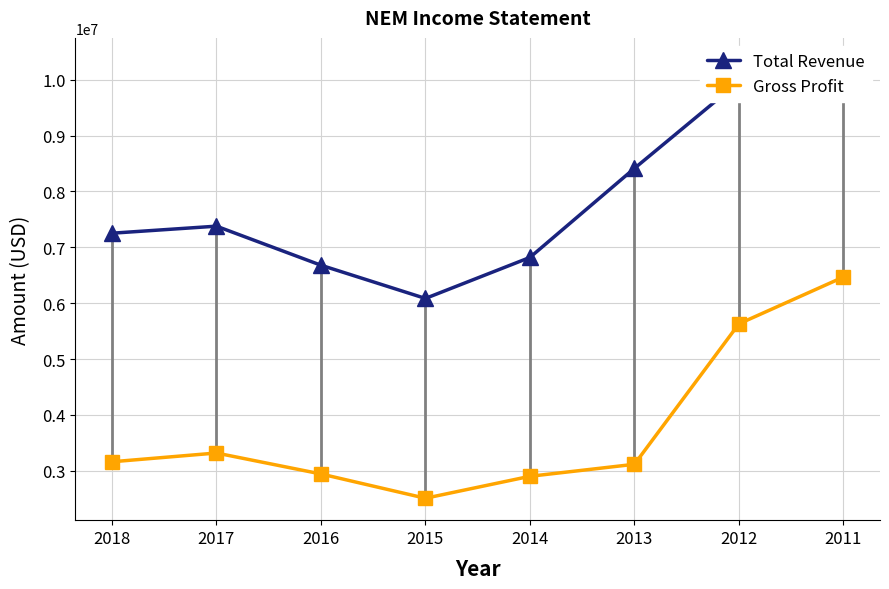

True or false: Gross Profit and Total Revenue intersect in this chart.

False